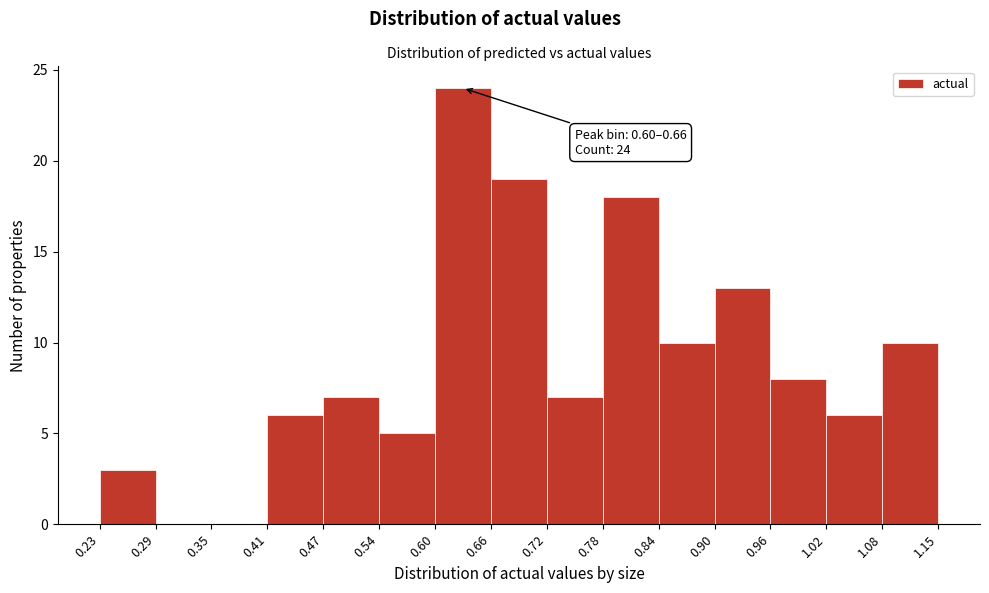

Which range on the x-axis has the tallest bar?

0.60 to 0.66